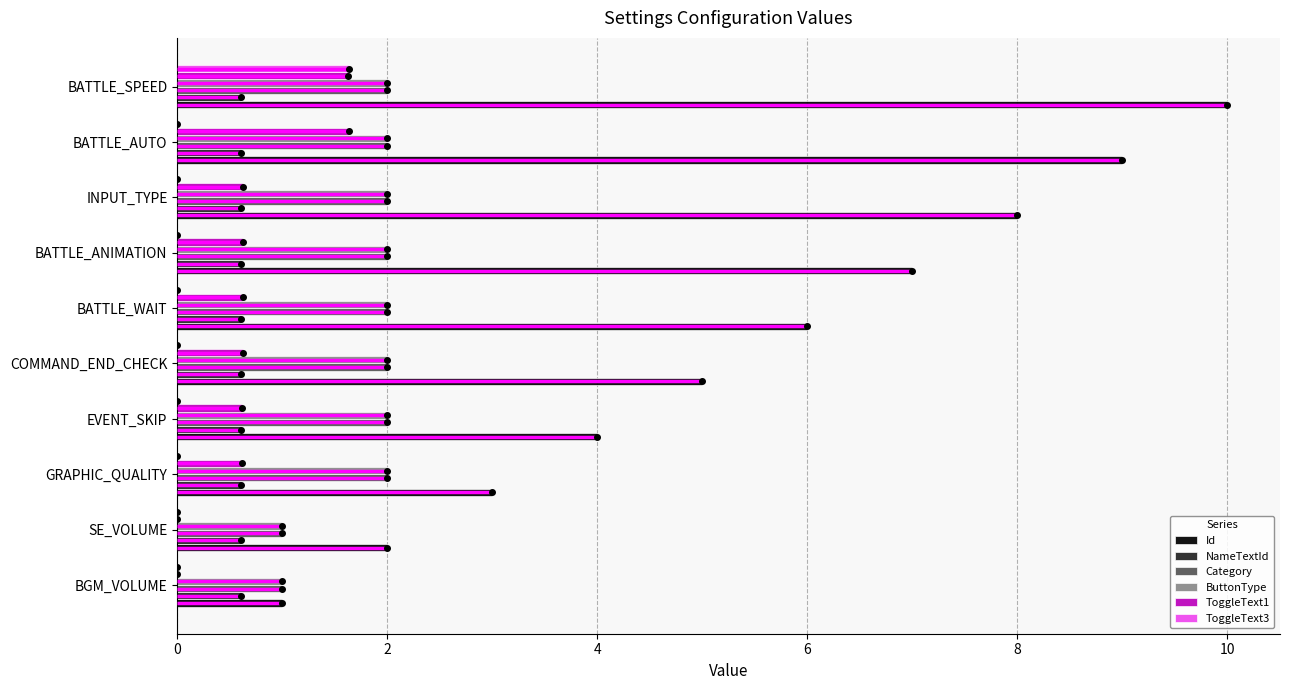

What is the total value across all series at BATTLE_AUTO?

15.3